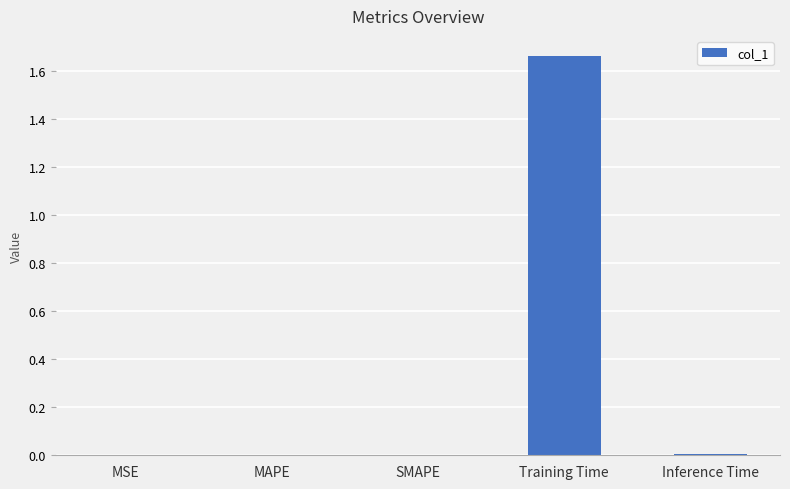

Is it true that the value at MSE is 0.0?

True